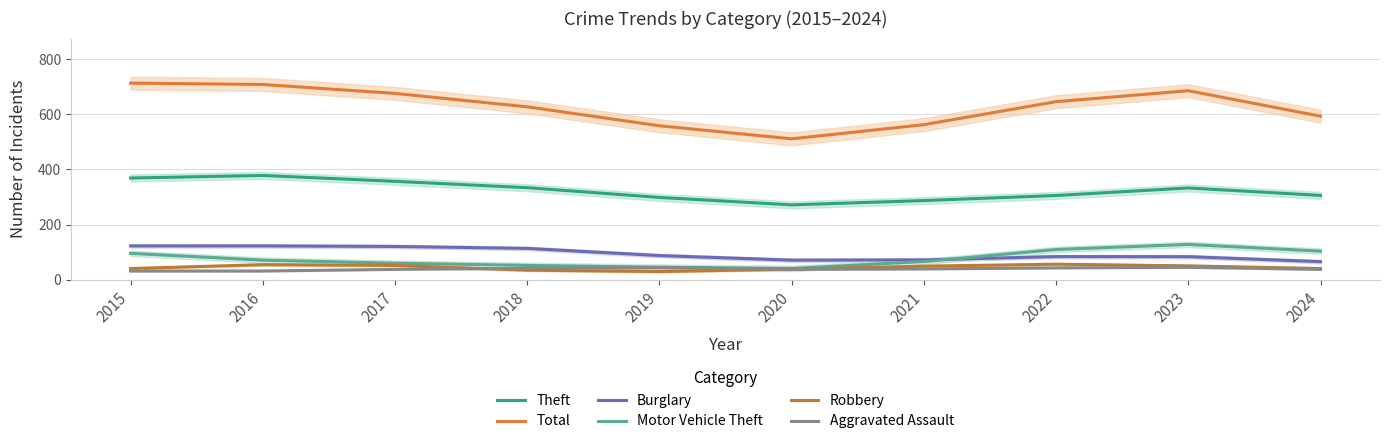

How many interior local peaks does the Aggravated Assault series have?

2